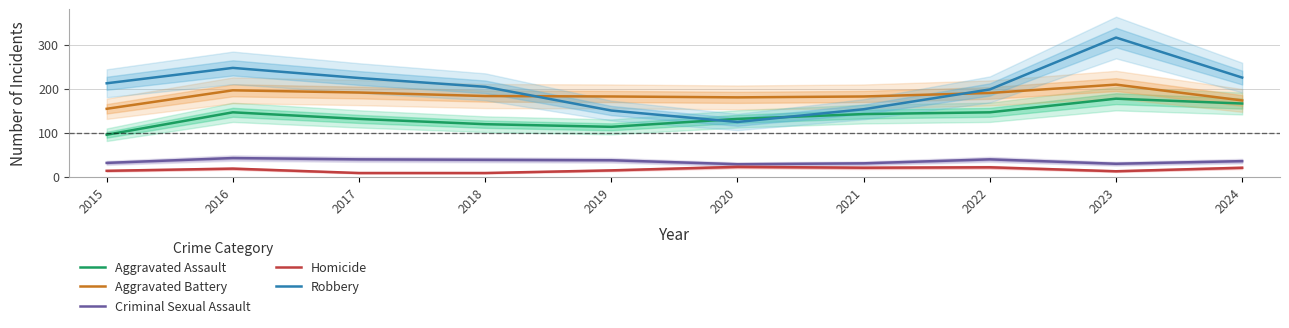

At which label does Robbery first exceed 212?

2016